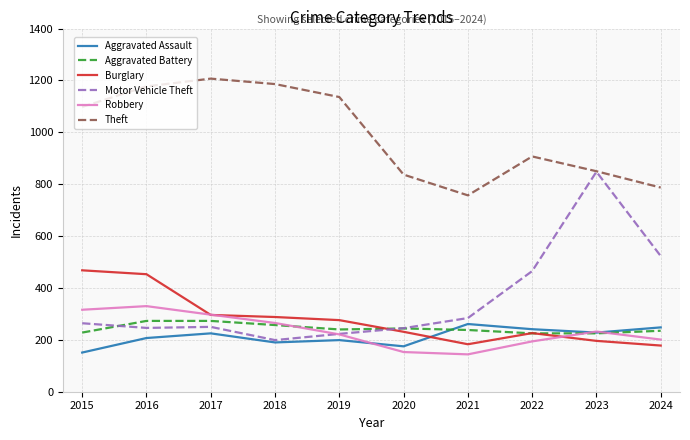

How many lines are shown in the chart?

6